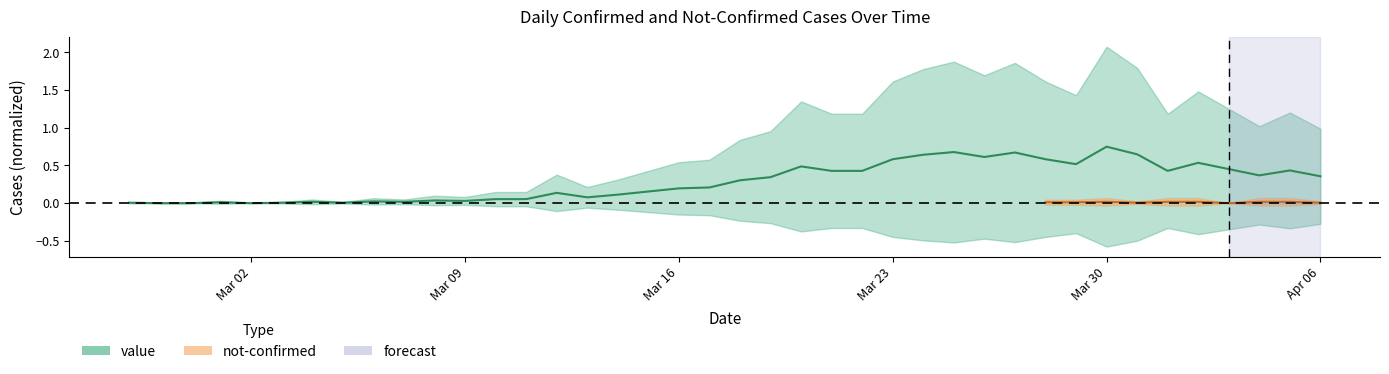

Rank the categories by value from lowest to highest.

2020-02-28, 2020-02-29, 2020-03-02, 2020-02-27, 2020-03-03, 2020-03-05, 2020-03-01, 2020-03-04, 2020-03-07, 2020-03-06, 2020-03-09, 2020-03-08, 2020-03-10, 2020-03-11, 2020-03-13, 2020-03-14, 2020-03-12, 2020-03-15, 2020-03-16, 2020-03-17, 2020-03-18, 2020-03-19, 2020-04-06, 2020-04-04, 2020-03-21, 2020-03-22, 2020-04-01, 2020-04-05, 2020-04-03, 2020-03-20, 2020-03-29, 2020-04-02, 2020-03-23, 2020-03-28, 2020-03-26, 2020-03-24, 2020-03-31, 2020-03-27, 2020-03-25, 2020-03-30